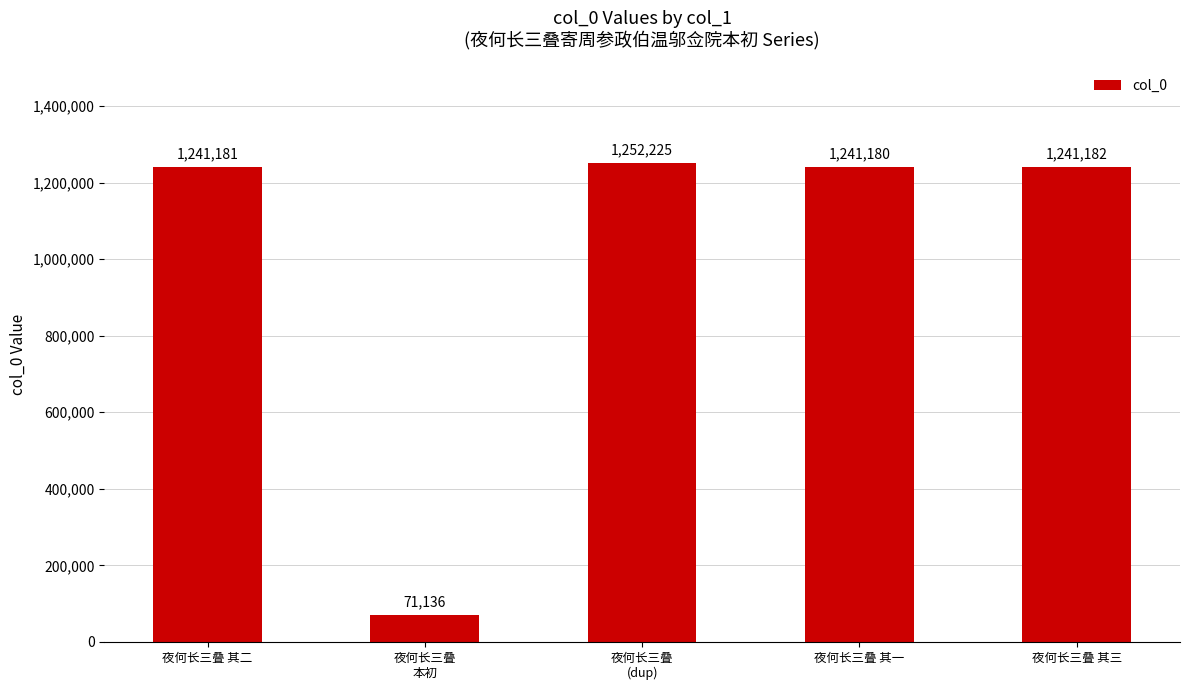

What is the change in value from 夜何长三叠 其二 to 夜何长三叠 其三?

+1